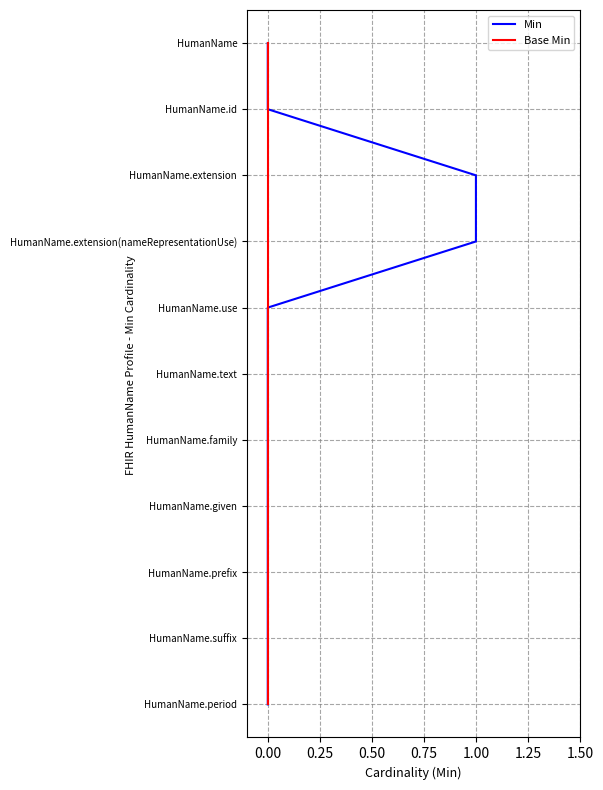

True or false: Base Min and Min cross at least once.

False